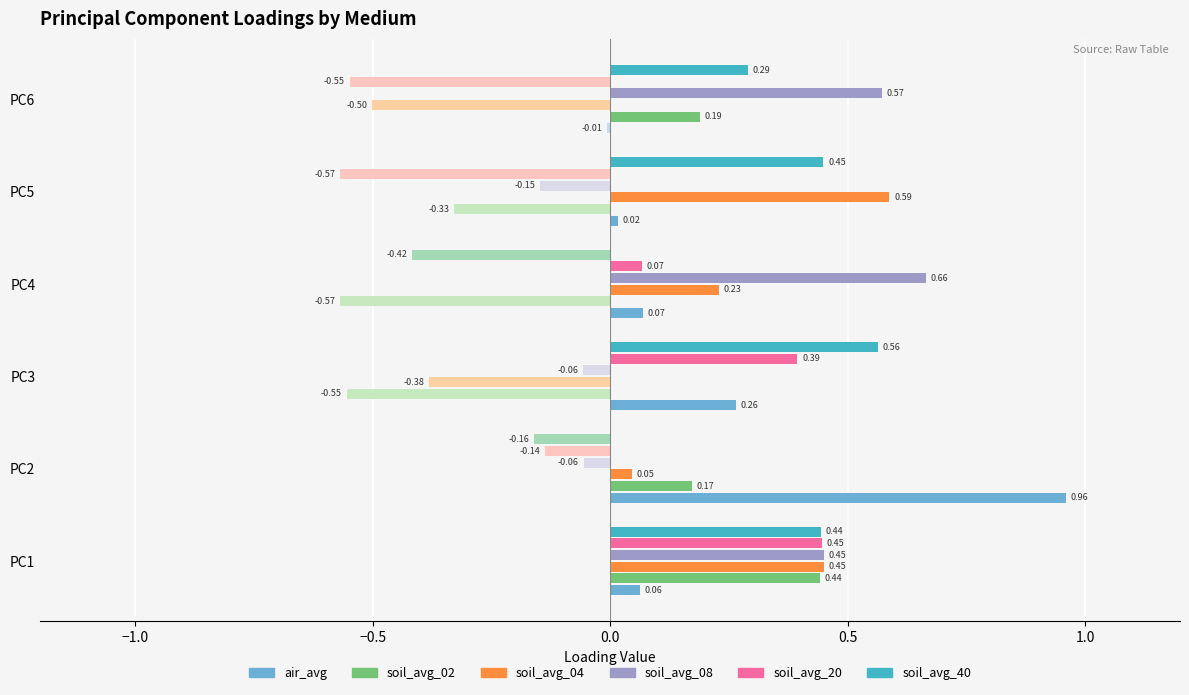

At PC6, list the series in order from largest to smallest.

soil_avg_08, soil_avg_40, soil_avg_02, air_avg, soil_avg_04, soil_avg_20